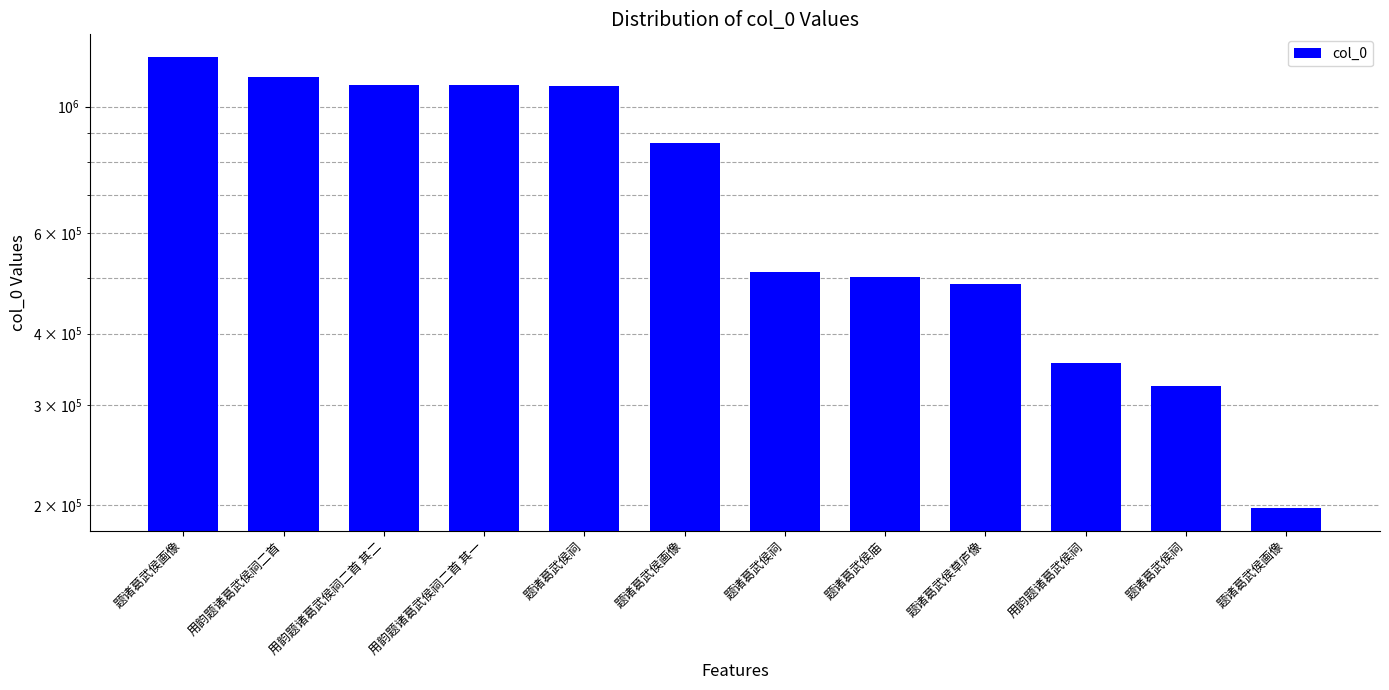

The chart shows a value of 512050 at 题诸葛武侯祠. True or false?

True